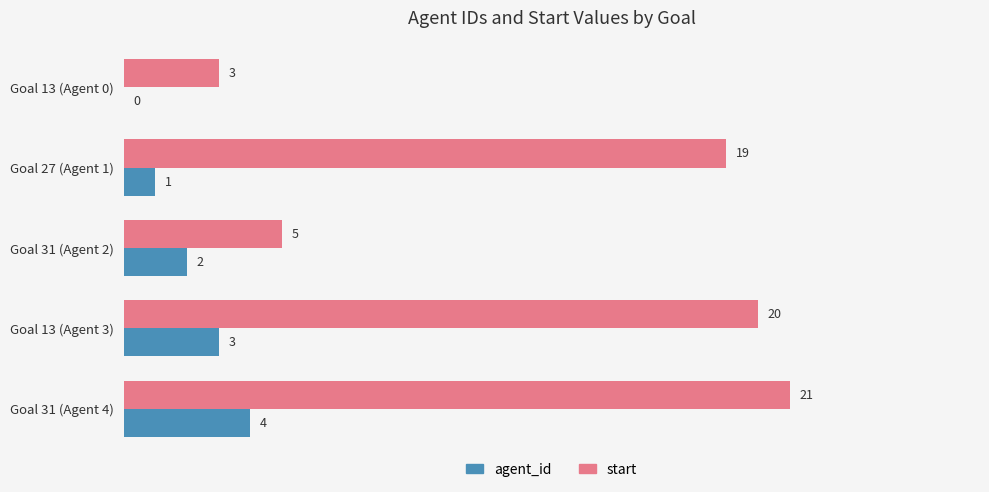

What is the total value across all series at Goal 13 (Agent 3)?

23